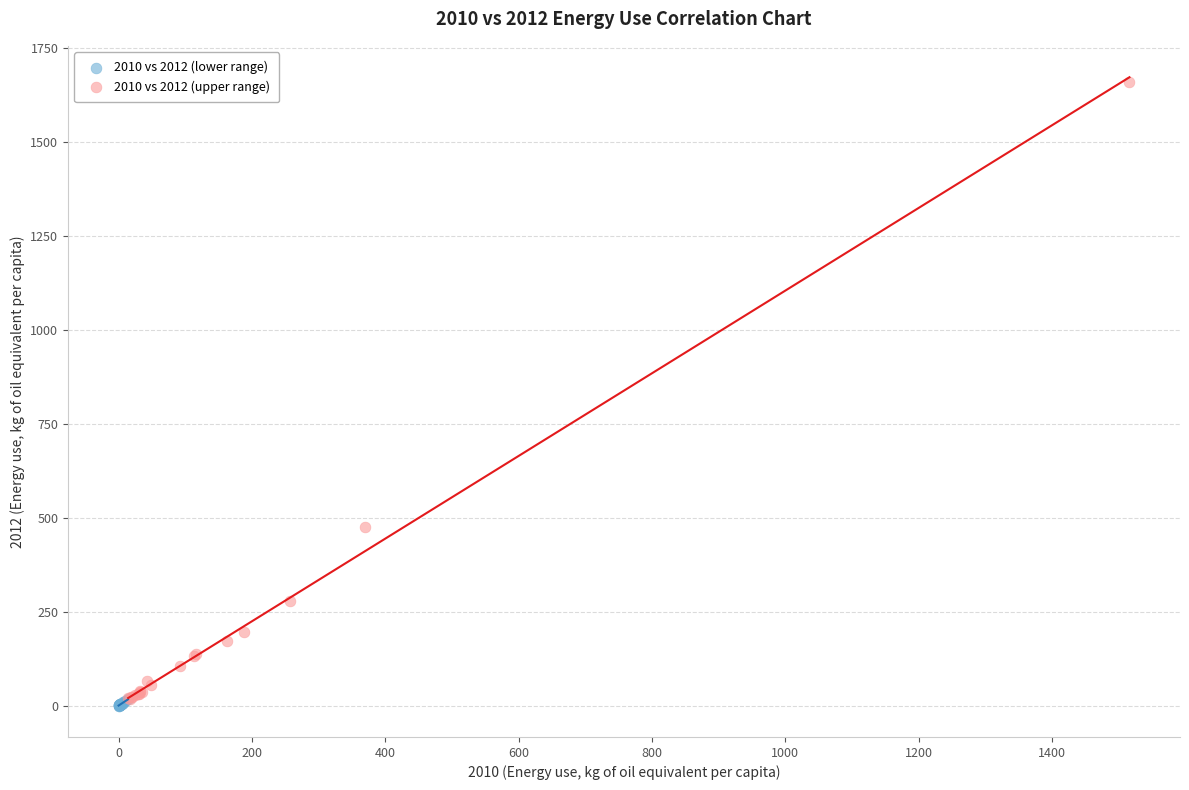

Which series has the largest Y range (max minus min)?

2010 vs 2012 (upper range)